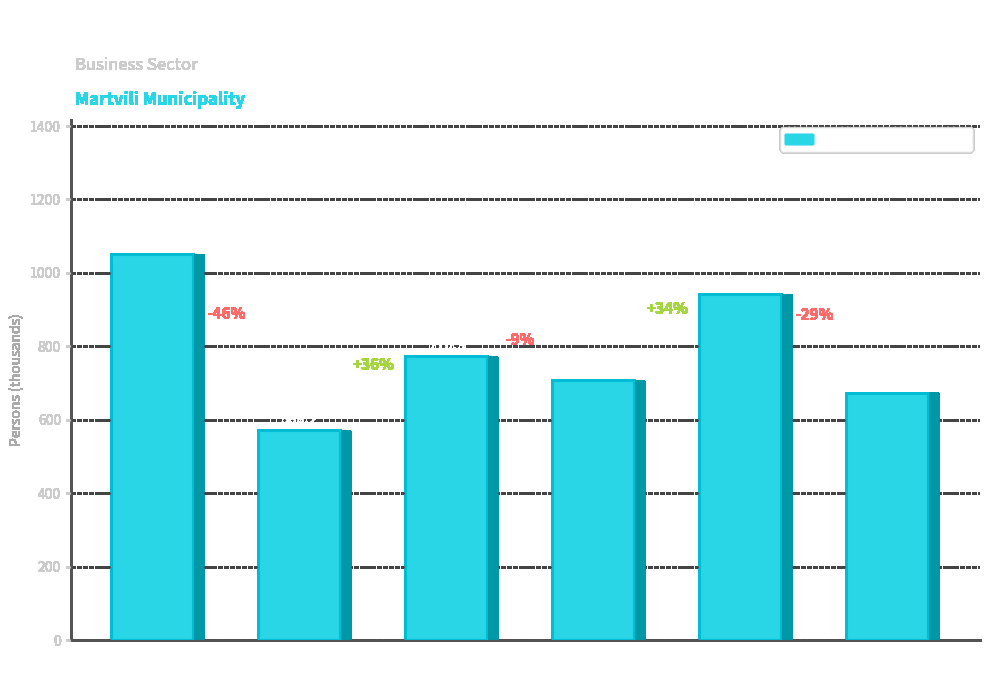

The value at 2019 is 421.4. True or false?

False